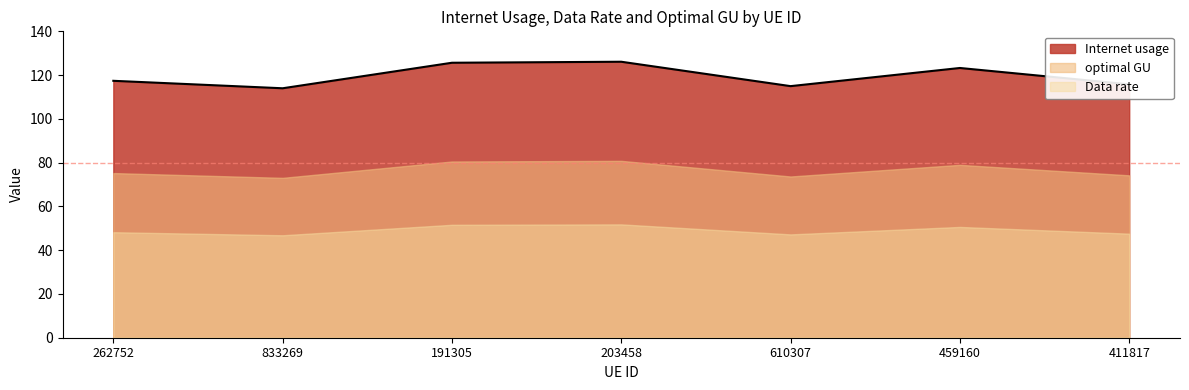

At which category is the sum across all series the highest?

203458